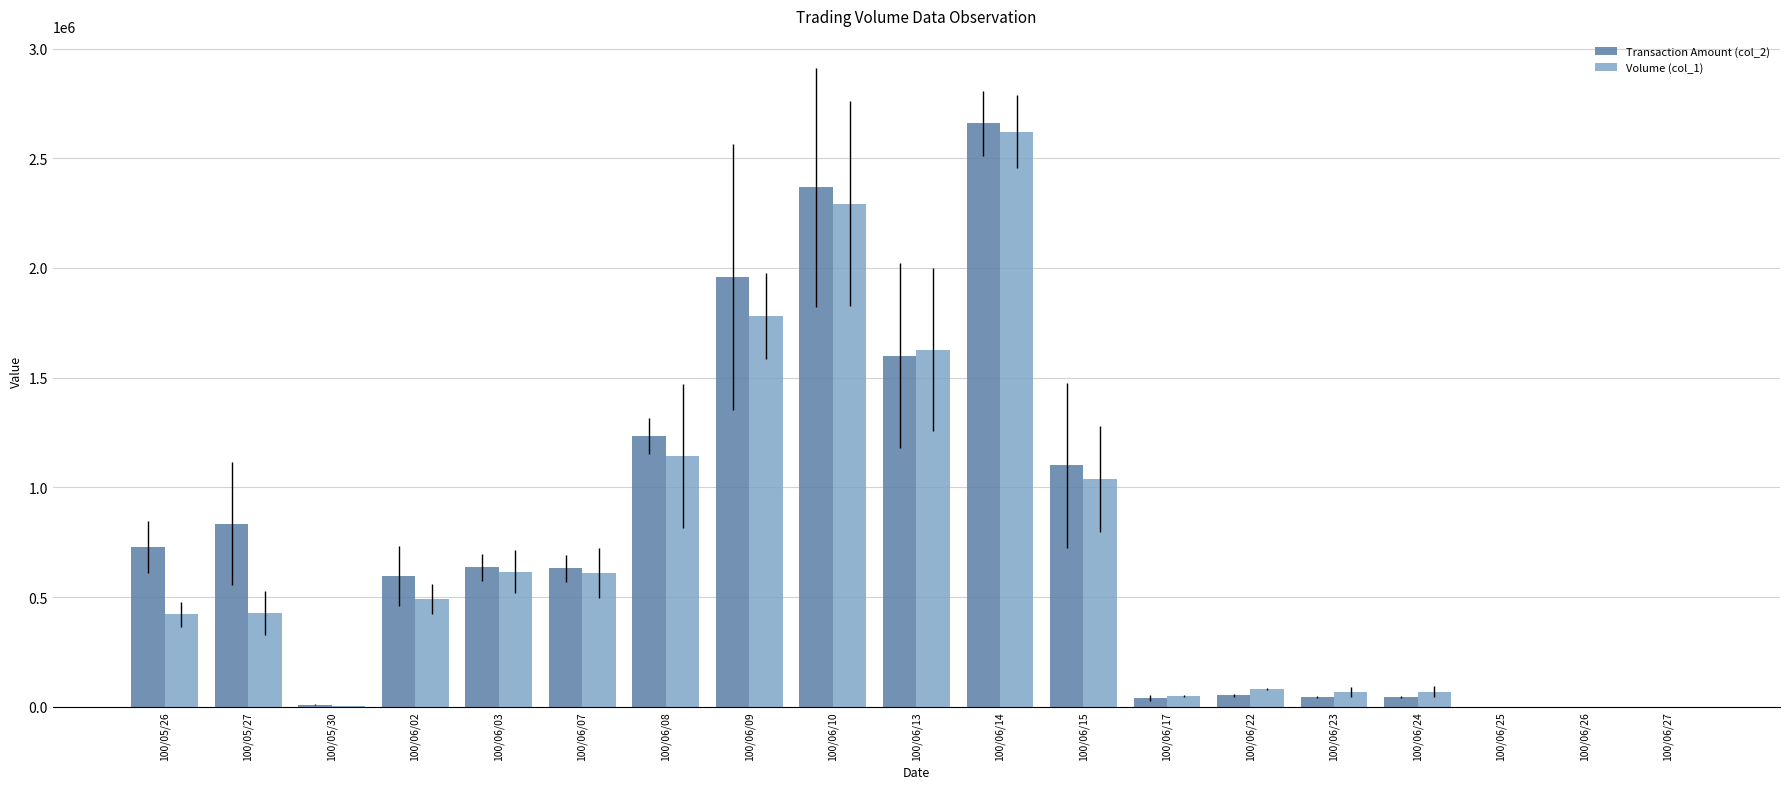

What are all the series names shown in the legend?

Transaction Amount (col_2), Volume (col_1)